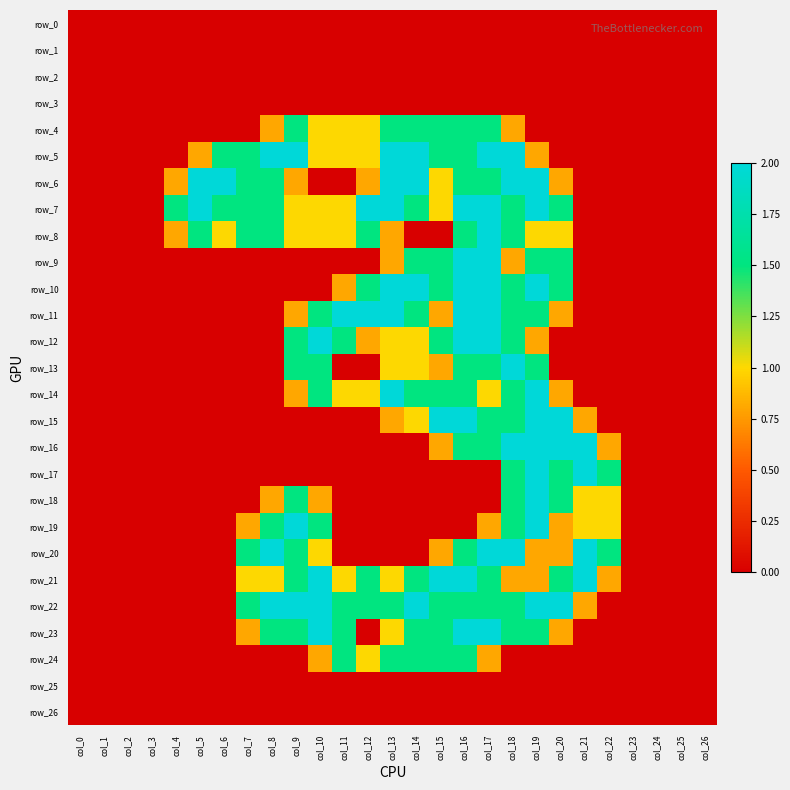

At which category is the sum across all series the highest?

col_17